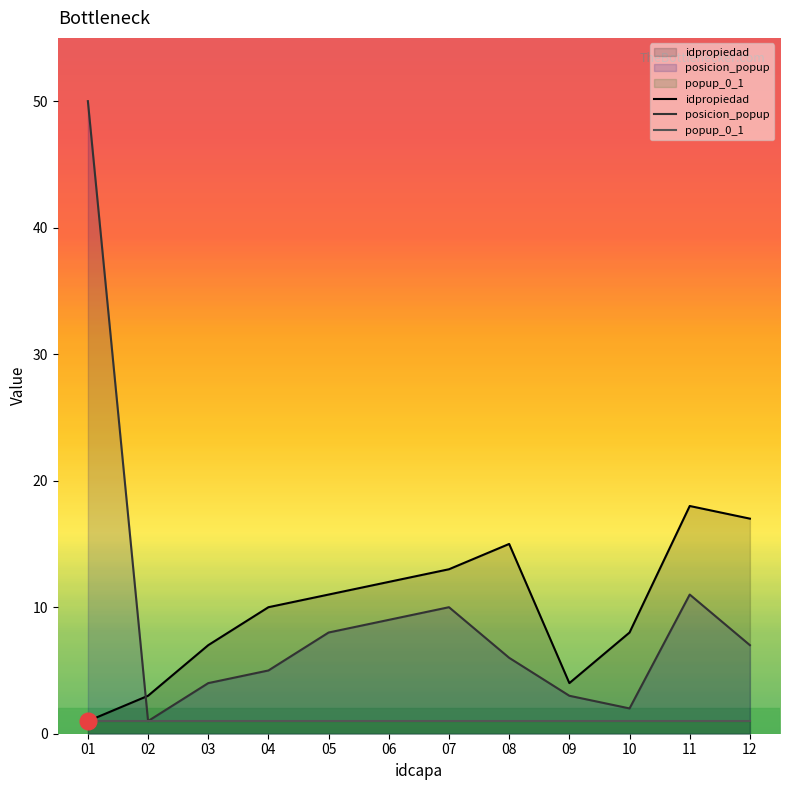

Which has a higher value, 09 or 05?

05